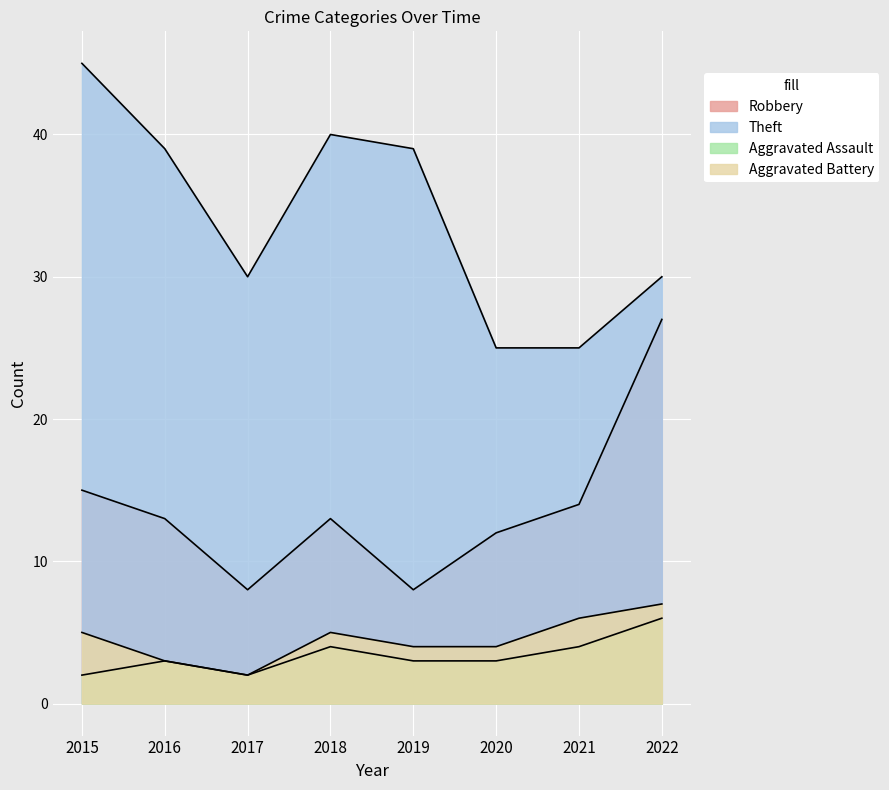

How many lines are shown in the chart?

4